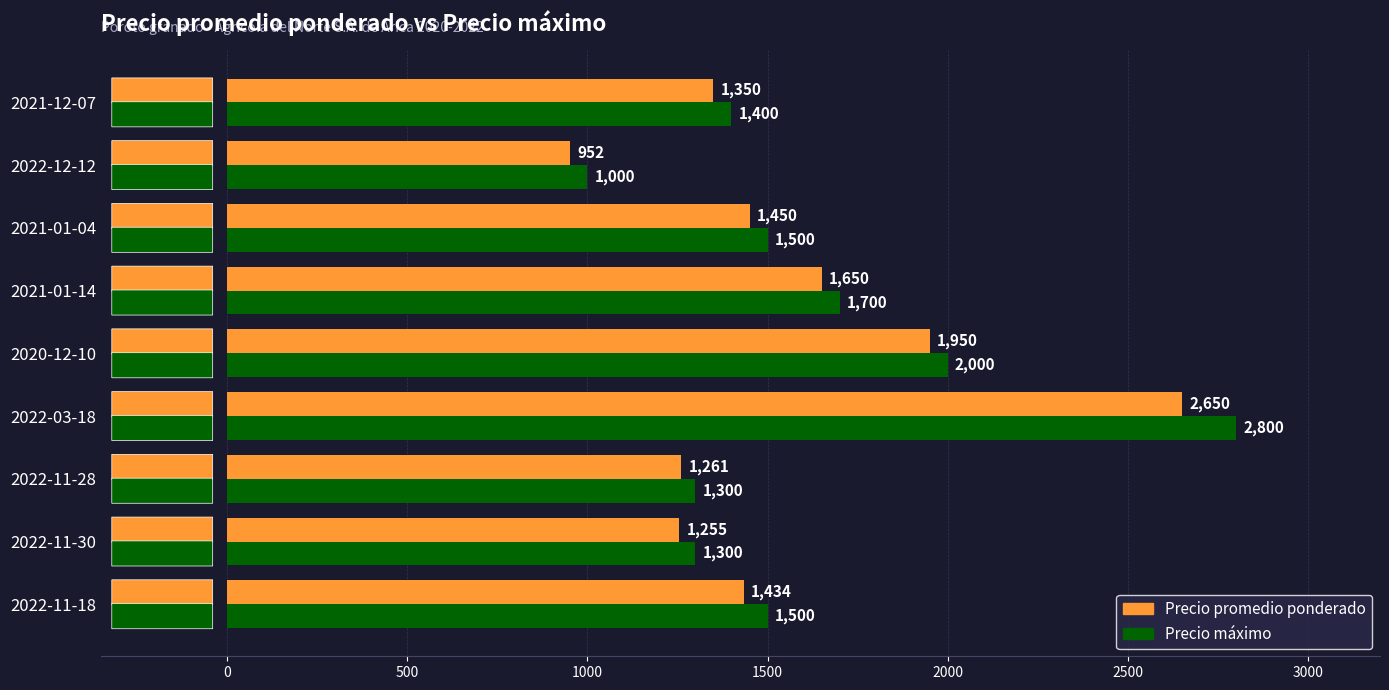

At which label is Precio máximo closest to 1900?

2020-12-10